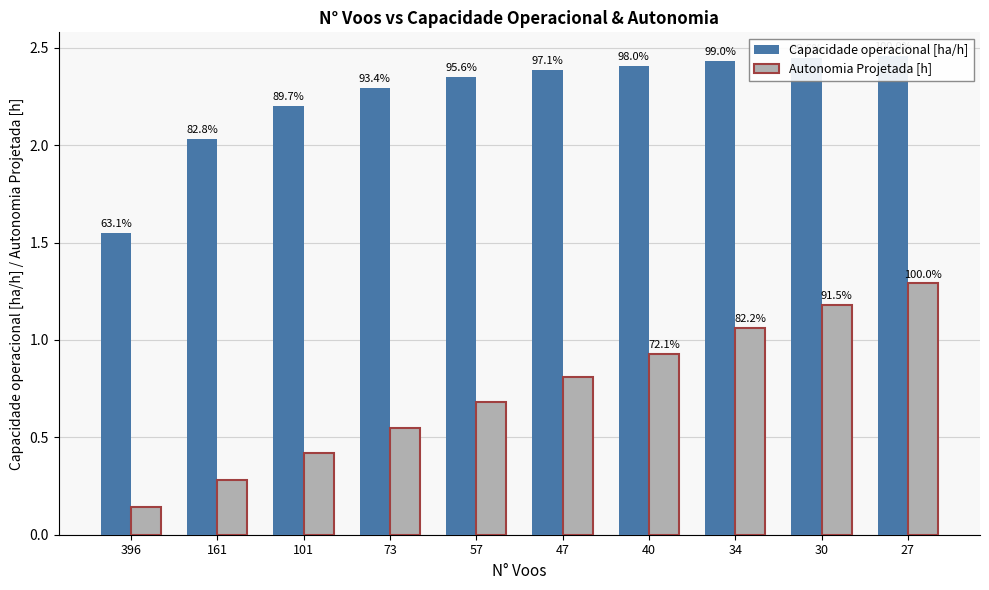

What is the average value of the Autonomia Projetada [h] series?

0.7